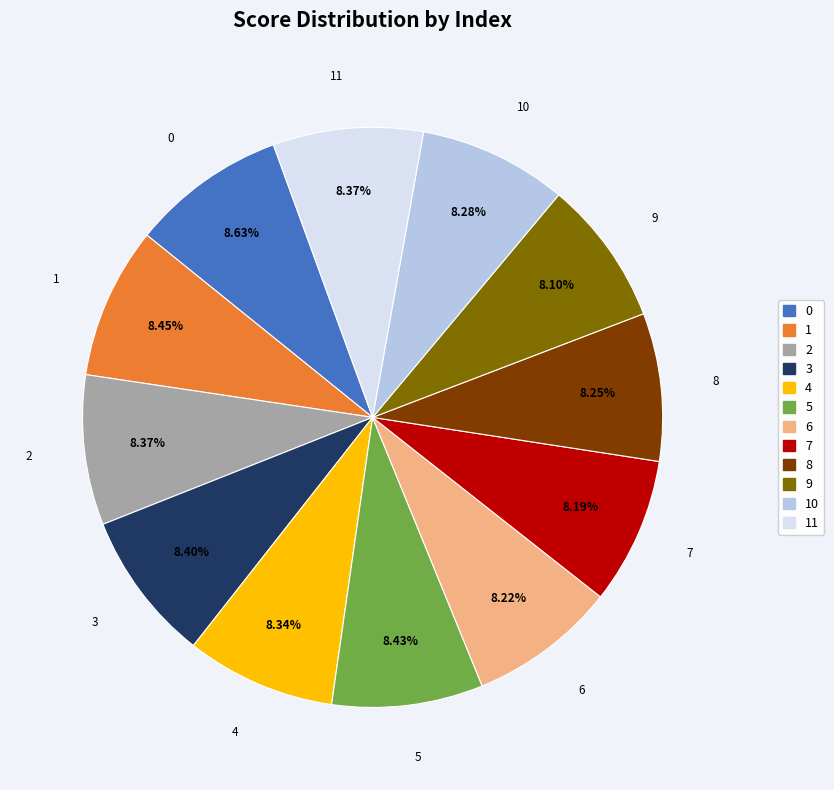

To the nearest percent, what is the average slice percentage?

8%